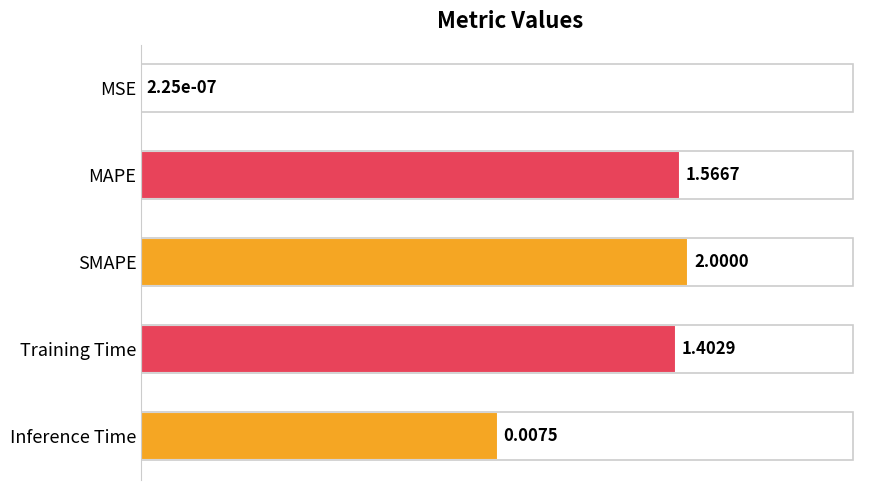

Rank the categories by value from highest to lowest.

SMAPE, MAPE, Training Time, Inference Time, MSE